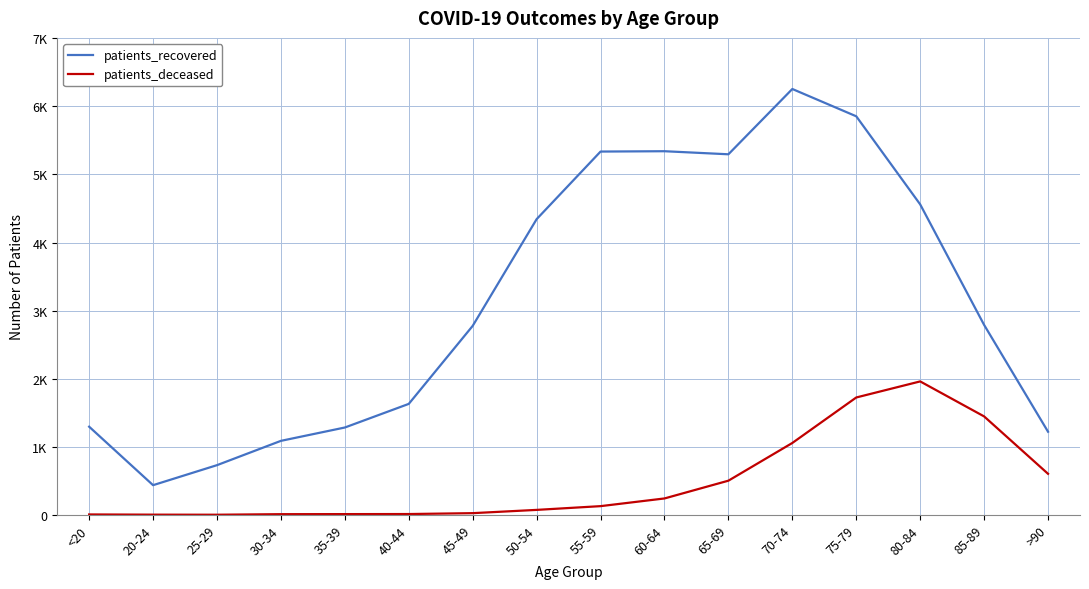

What are all the series names shown in the legend?

patients_recovered, patients_deceased